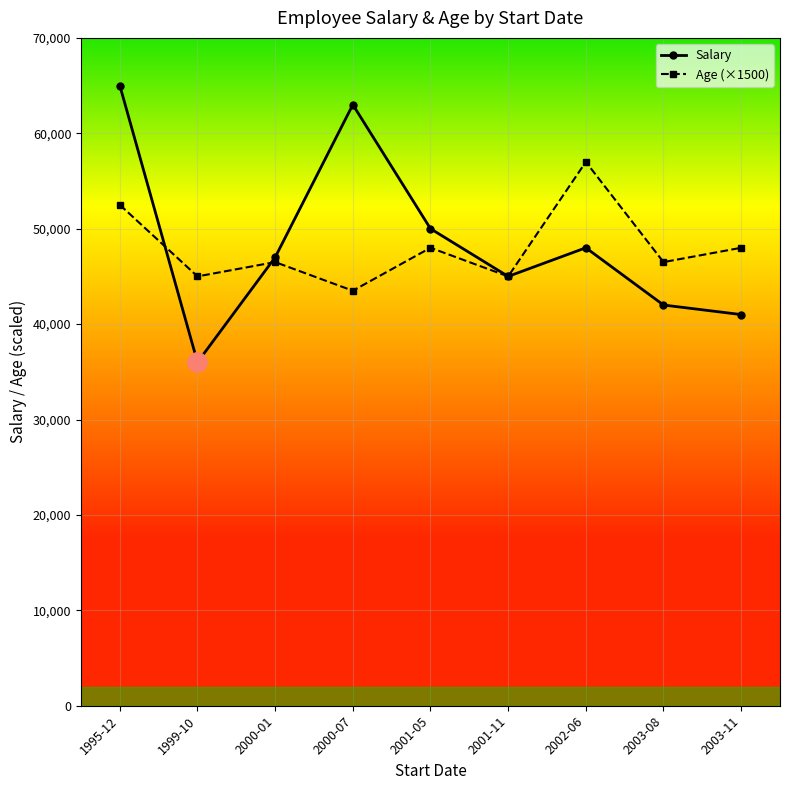

At which category does the chart reach its peak across all series?

1995-12